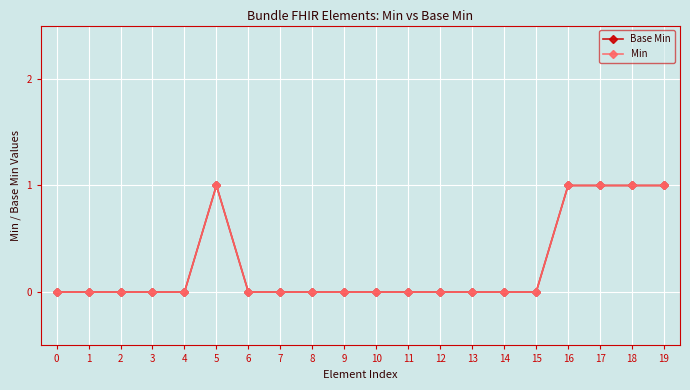

Rank the categories by Base Min value from lowest to highest.

0, 1, 2, 3, 4, 6, 7, 8, 9, 10, 11, 12, 13, 14, 15, 5, 16, 17, 18, 19